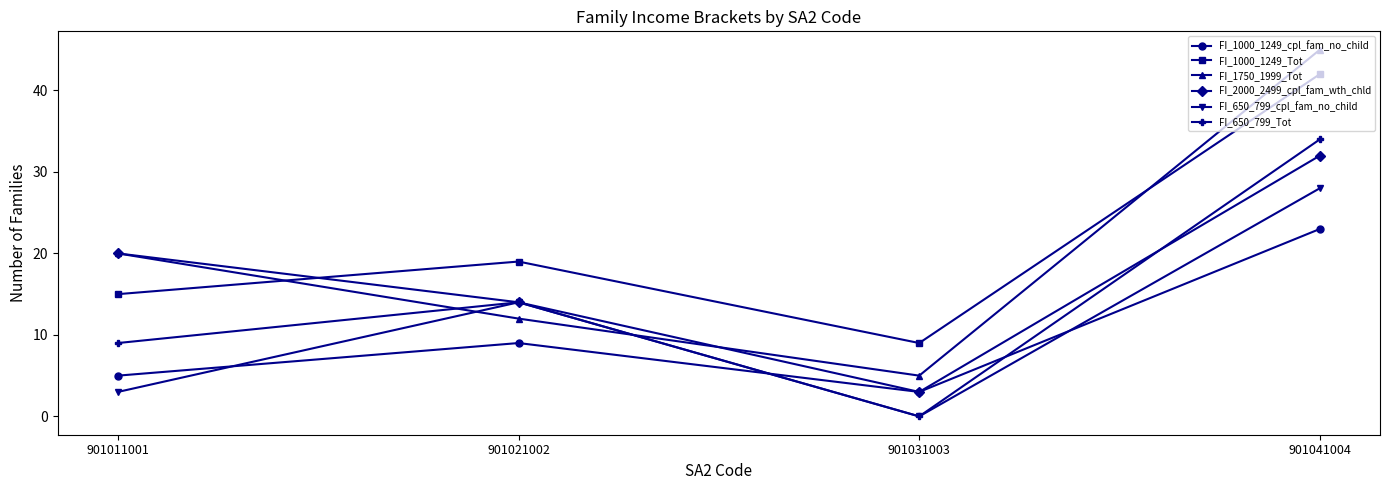

How many positive values does the FI_650_799_cpl_fam_no_child series have?

3